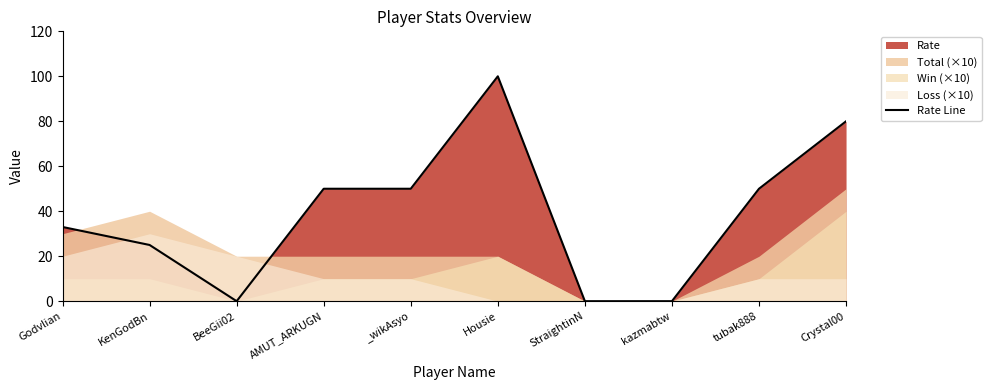

How many lines are shown in the chart?

1